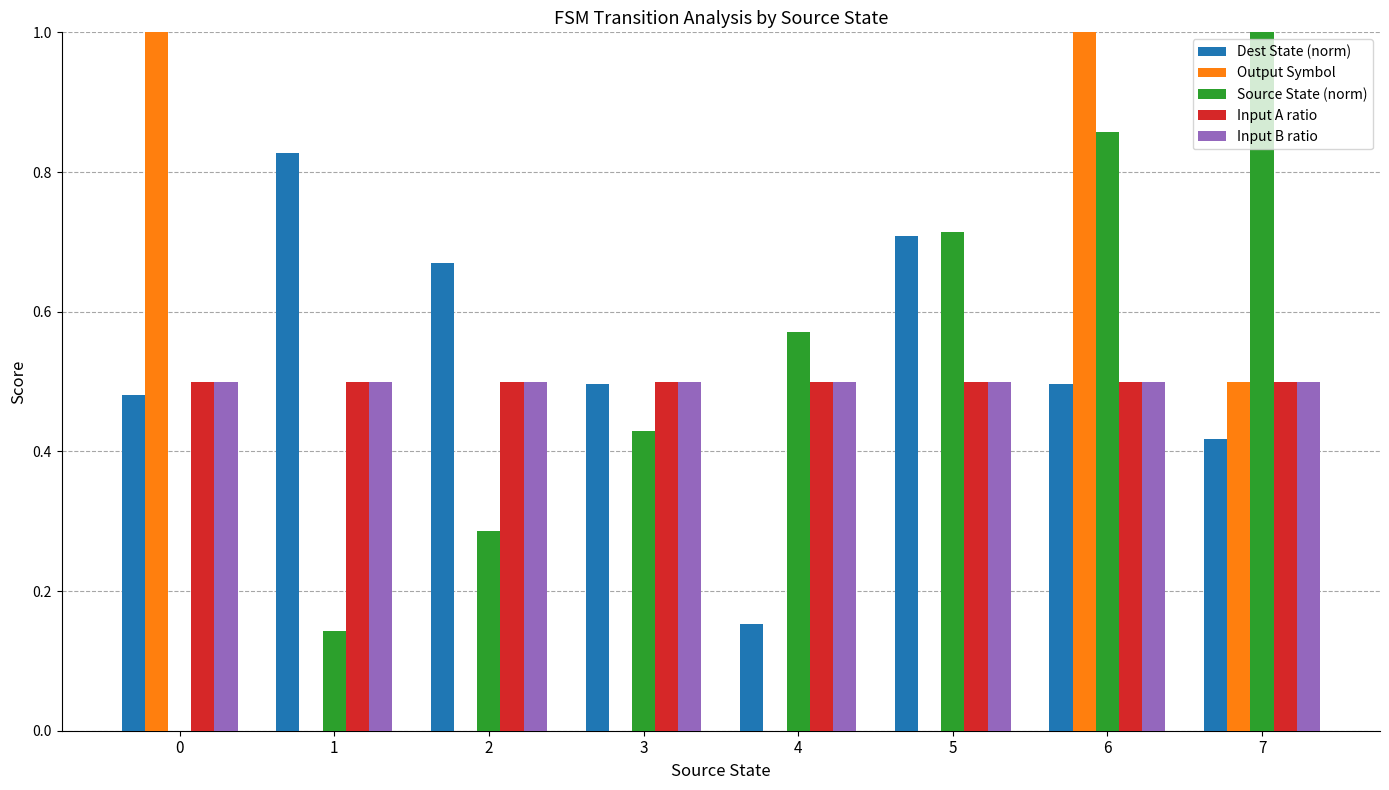

What is the maximum value shown in the chart?

1.0